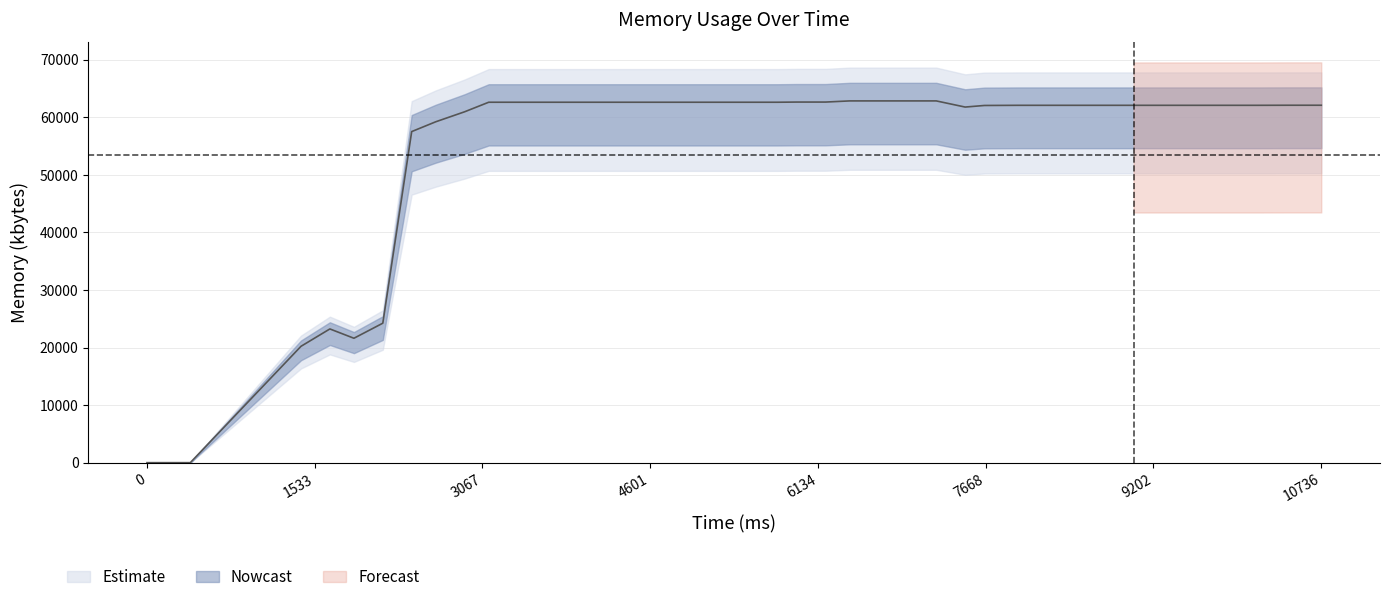

How many positive values are there?

38